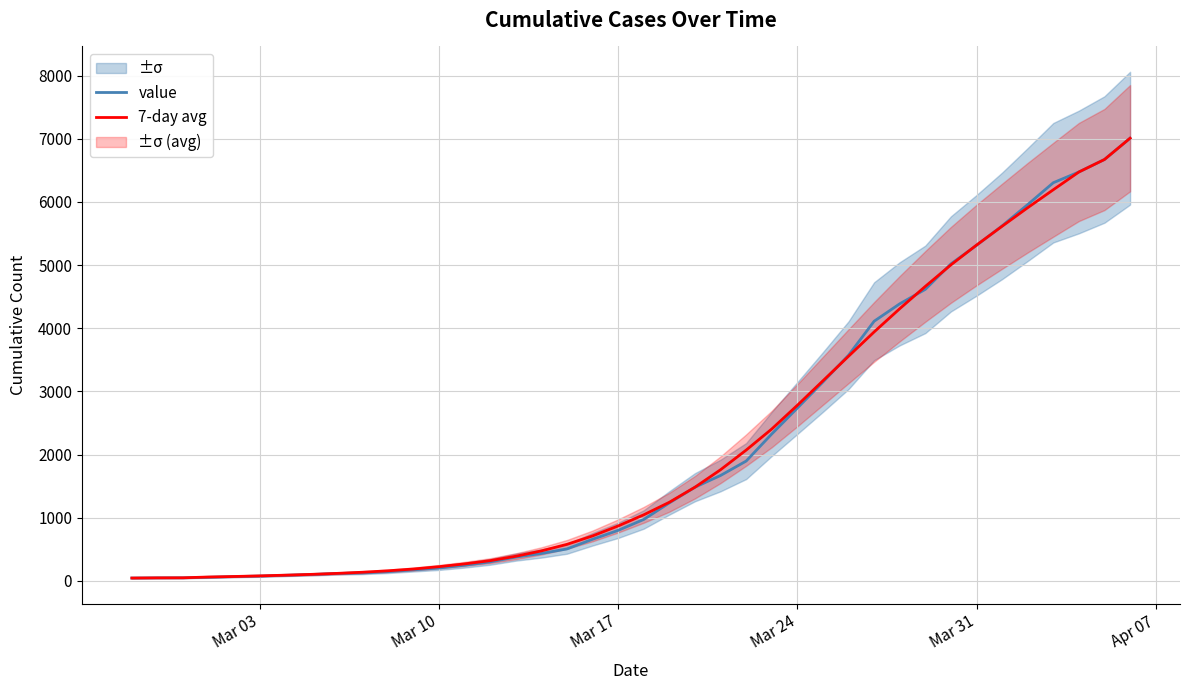

Reading left to right, extract all data points from this chart.

value: 46.0	49.0	50.0	58.0	69.0	77.0	90.0	102.0	118.0	127.0	147.0	176.0	205.0	249.0	302.0	378.0	435.0	507.0	660.0	801.0	974.0	1236.0	1484.0	1670.0	1898.0	2327.0	2737.0	3150.0	3574.0	4112.0	4388.0	4617.0	5020.0	5313.0	5622.0	5959.0	6305.0	6475.0	6673.0	7010.0
7-day avg: 46.0	49.0	50.0	62.7	70.7	80.6	91.6	104.3	119.6	137.9	160.6	189.1	226.3	270.3	321.7	390.9	476.0	579.6	713.0	871.0	1047.4	1246.1	1484.3	1760.9	2071.7	2405.7	2781.1	3169.4	3557.9	3942.6	4310.6	4663.7	5004.4	5317.7	5615.9	5909.6	6193.9	6475.0	6673.0	7010.0